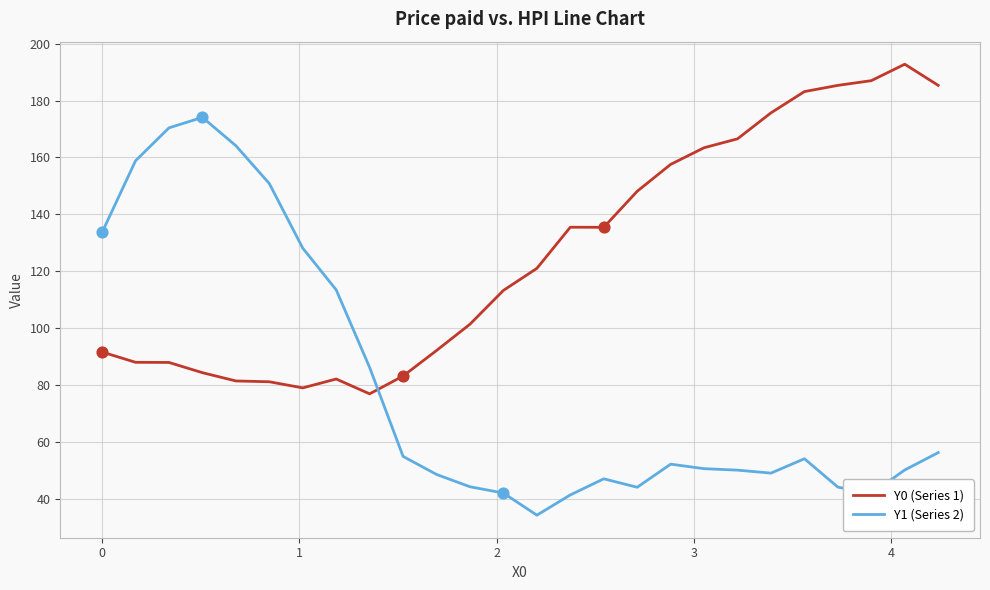

Which series has the widest spread of values?

Y1 (Series 2)